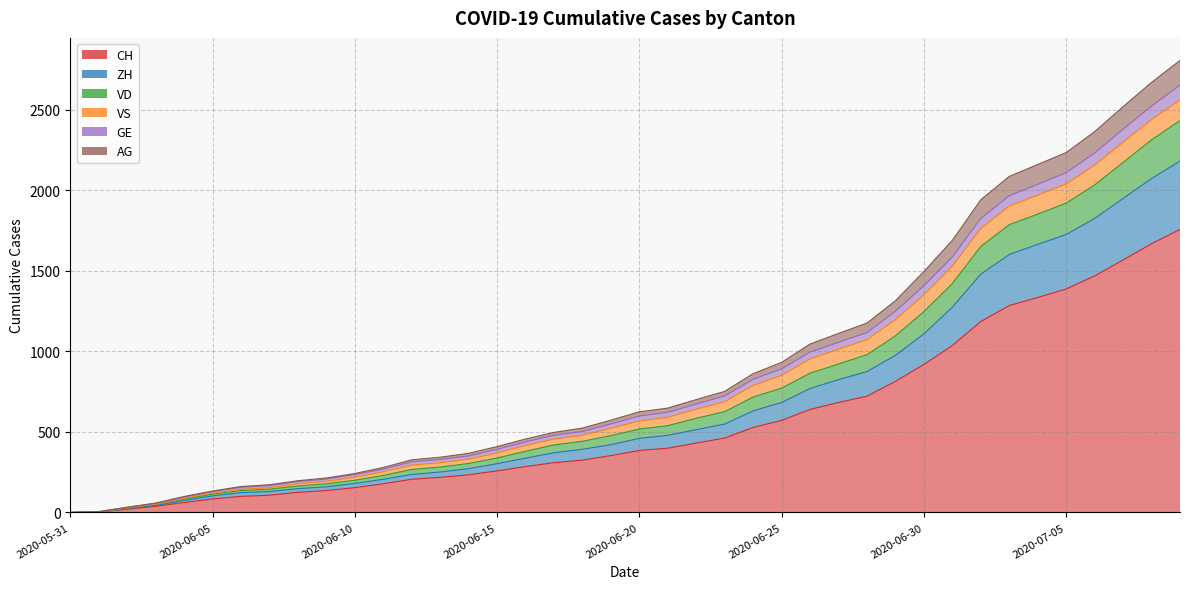

What is the label of the 25th point from the left?

2020-06-24